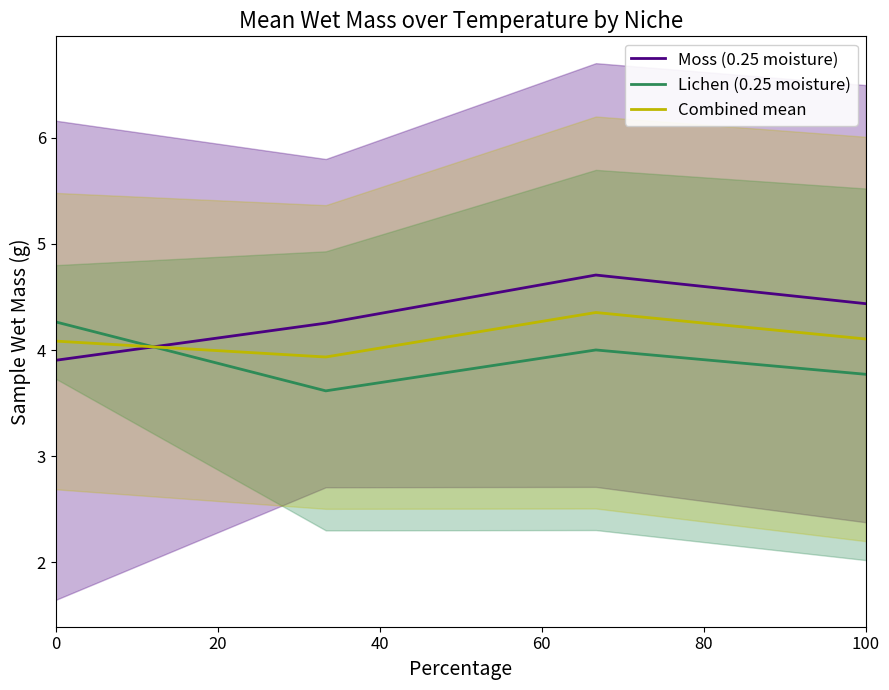

What is the sum of all Combined mean values?

16.5